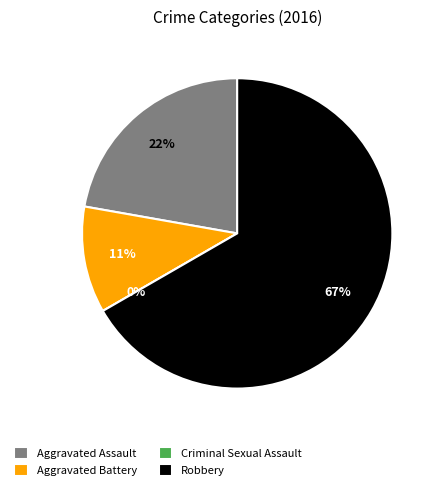

How many segments does this pie chart have?

4